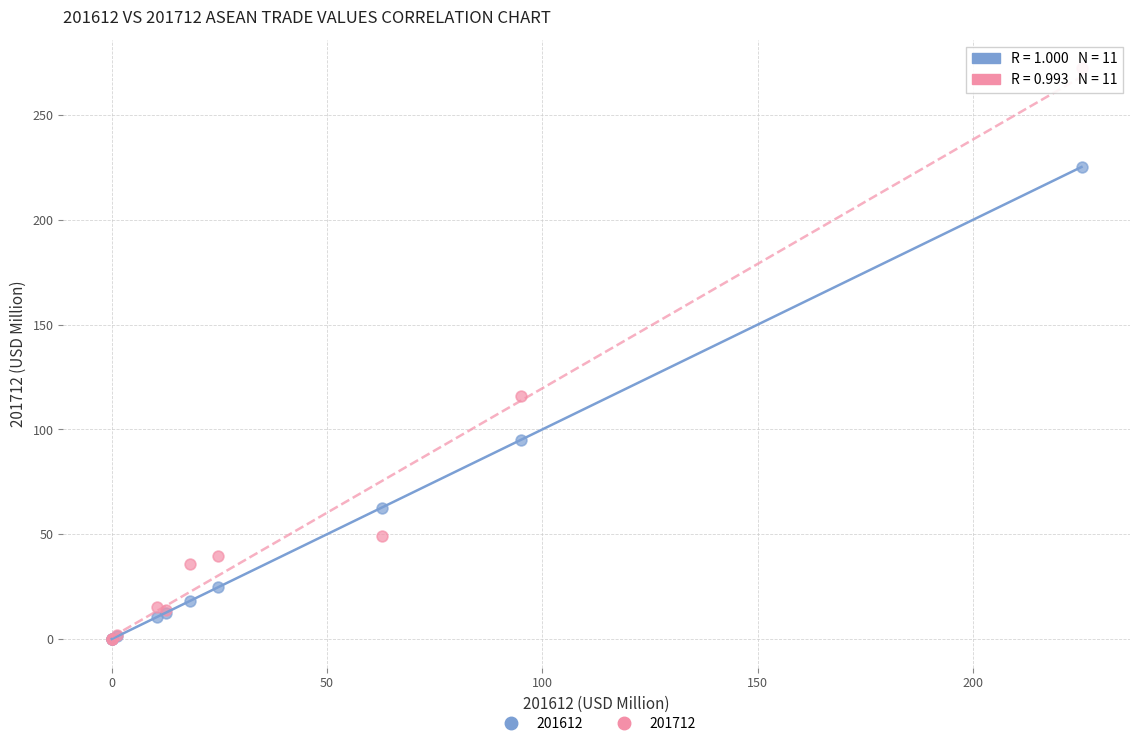

Across all series, what Y value is closest to 136?

116.1